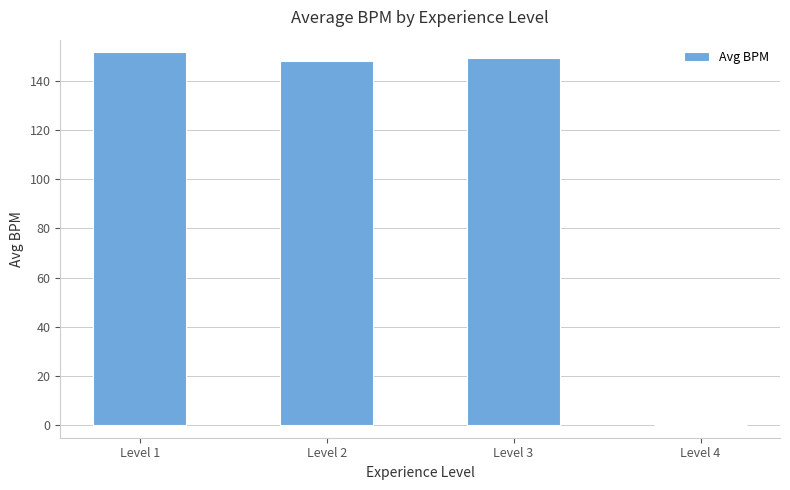

Reading left to right, list all the values displayed in this chart.

Level 1=151.6	Level 2=147.8	Level 3=149.2	Level 4=0.0